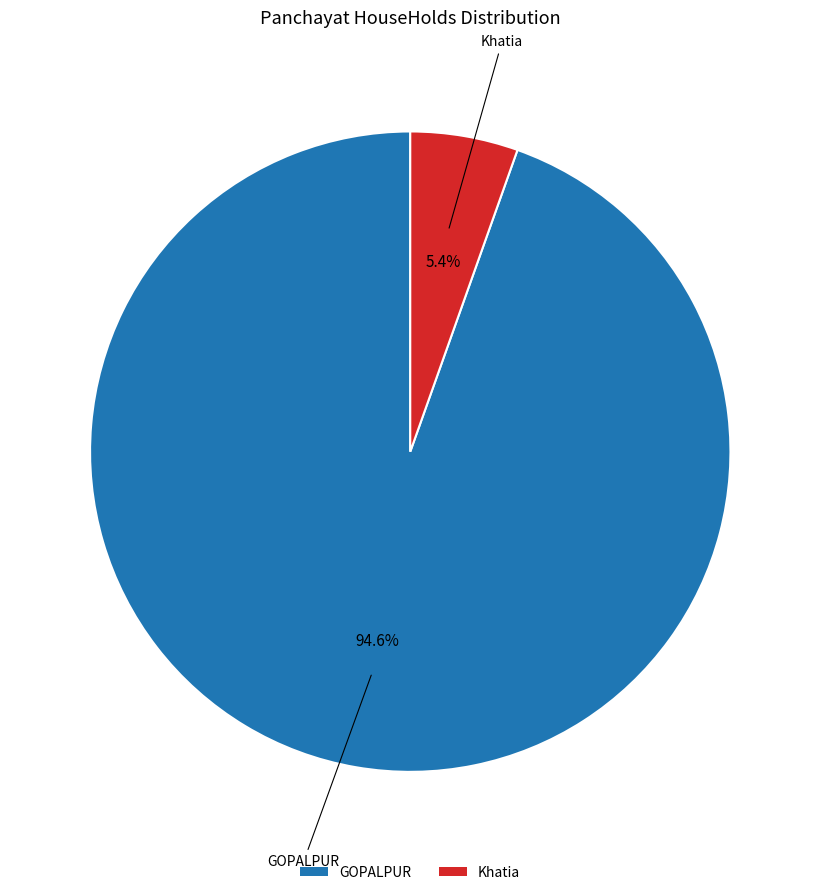

Which category has the biggest portion of the pie?

GOPALPUR